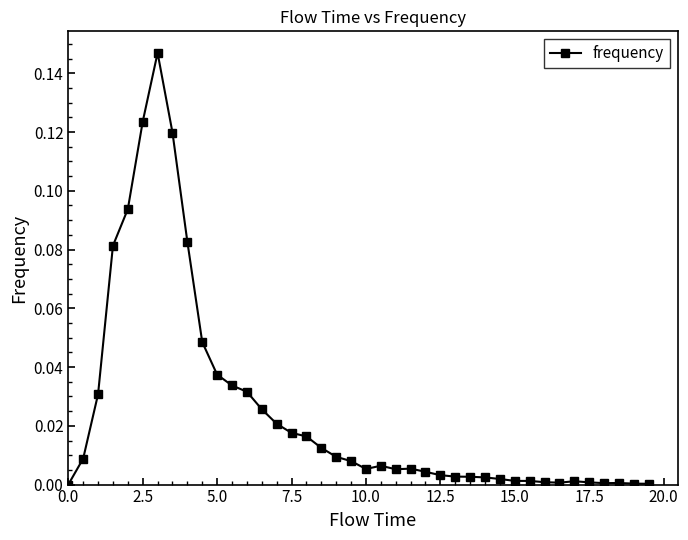

True or false: there are more than 0 points higher than both neighbors.

True